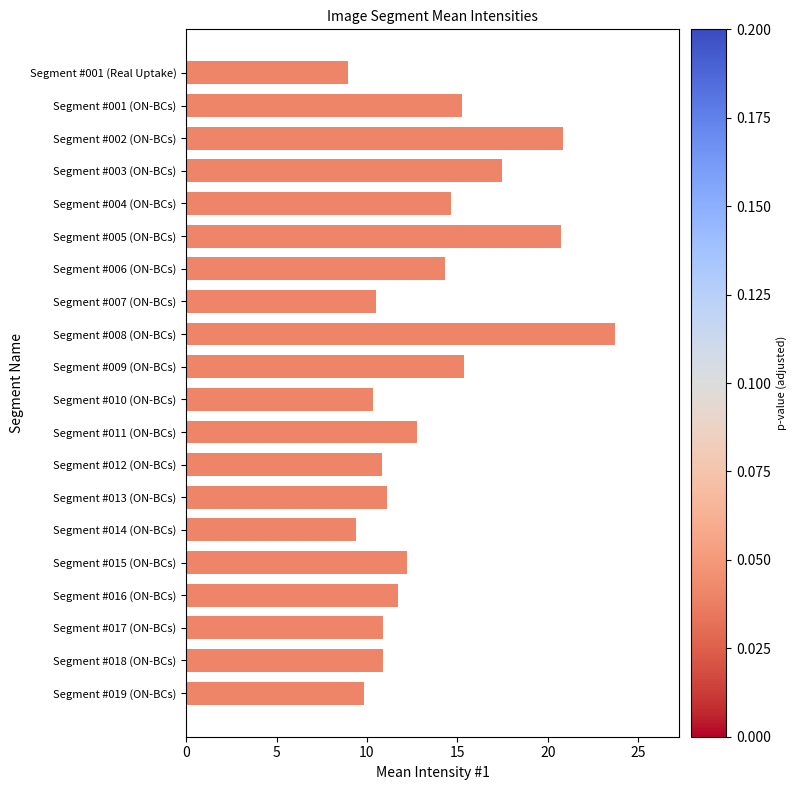

Count the number of categories in the chart.

20